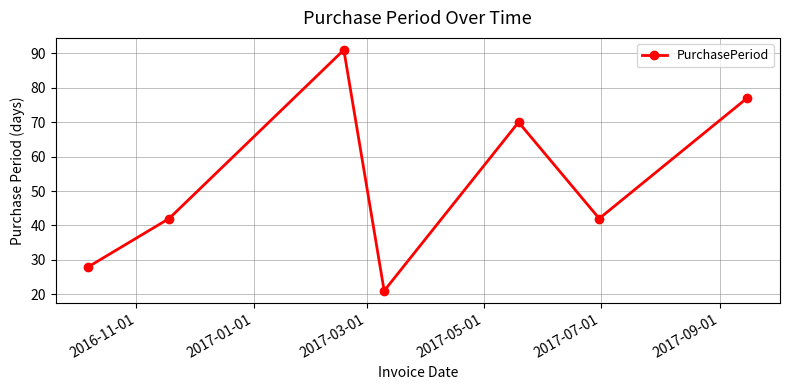

Reading right to left, list all the values displayed in this chart.

77	42	70	21	91	42	28